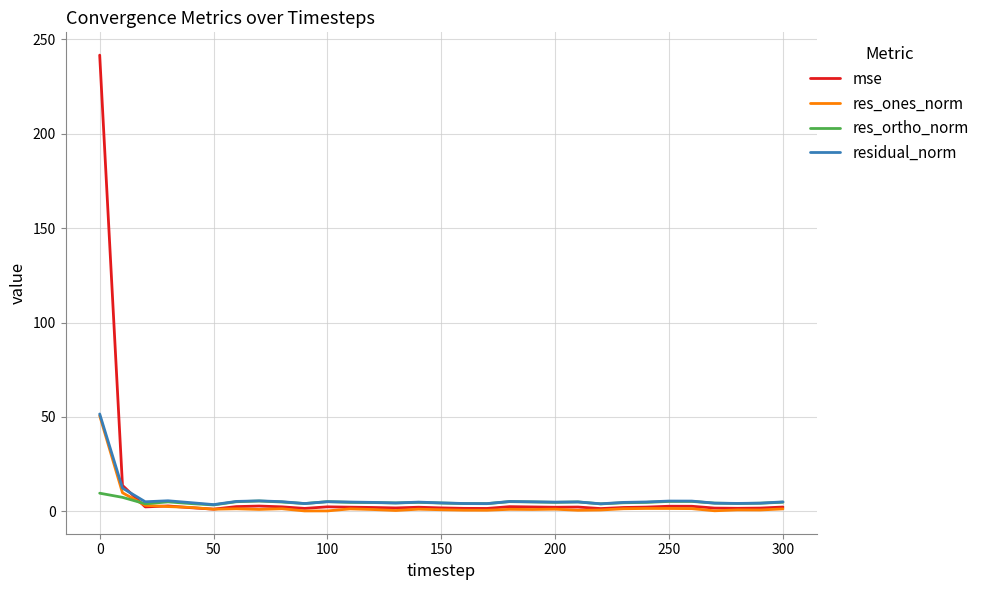

What is the difference between the maximum and minimum values in the residual_norm series?

48.0